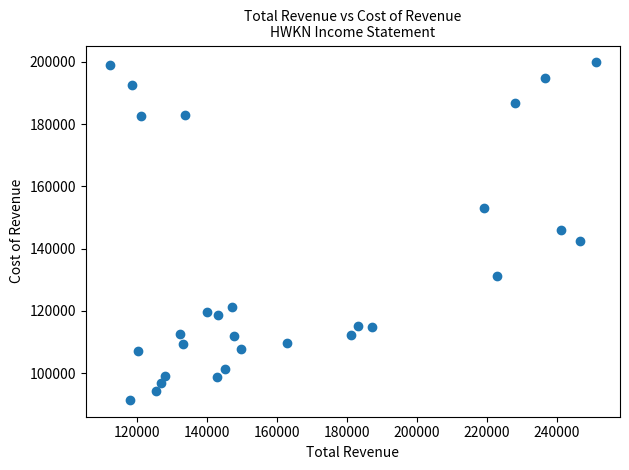

What is the range of Y values (max minus min)?

108400